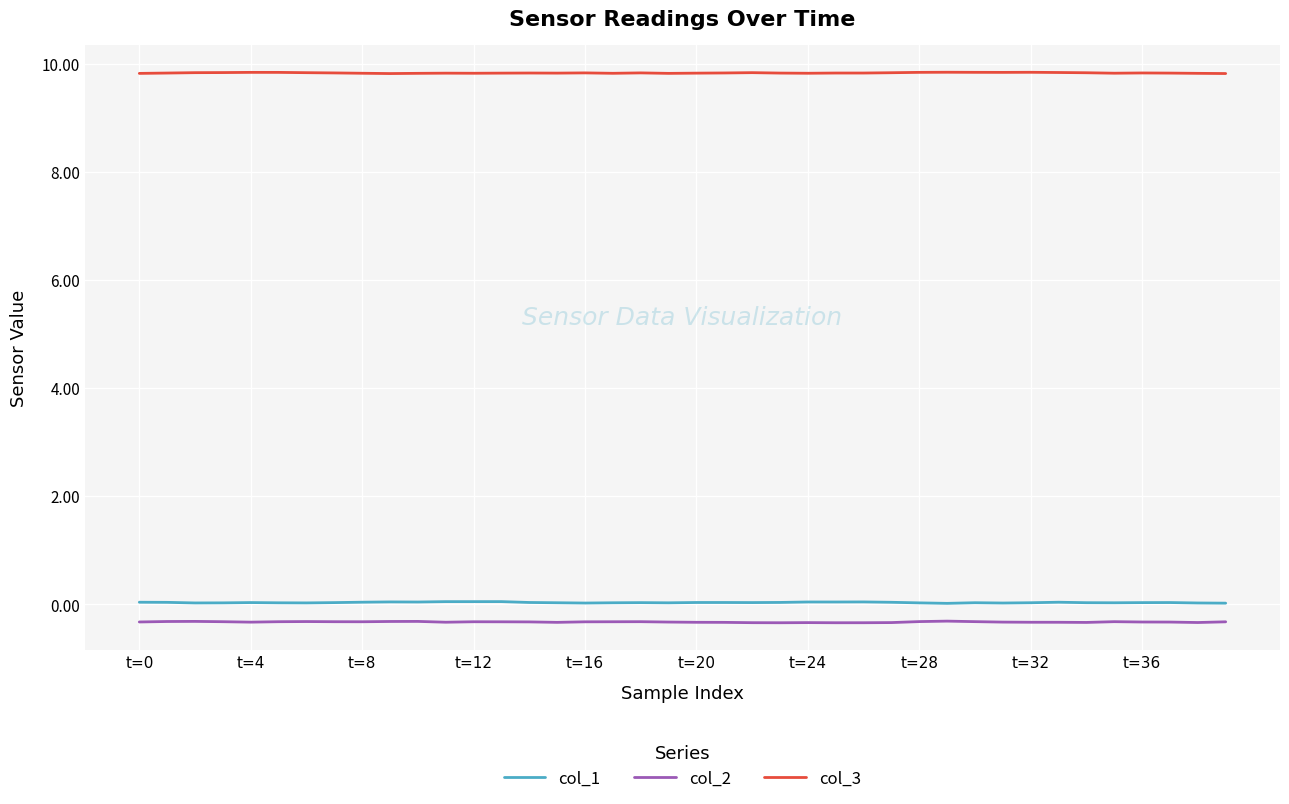

Which series has the largest total across all categories?

col_3